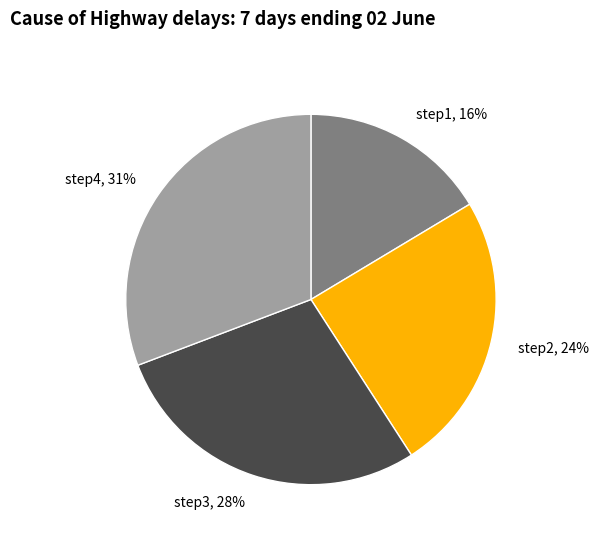

Do step2 and step1 together represent more than half of the pie?

No